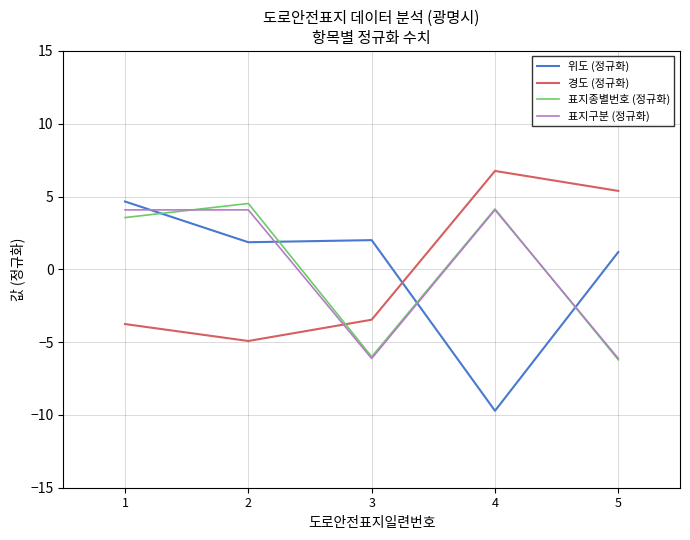

Between which two adjacent categories do 표지종별번호 (정규화) and 경도 (정규화) first intersect?

2 and 3